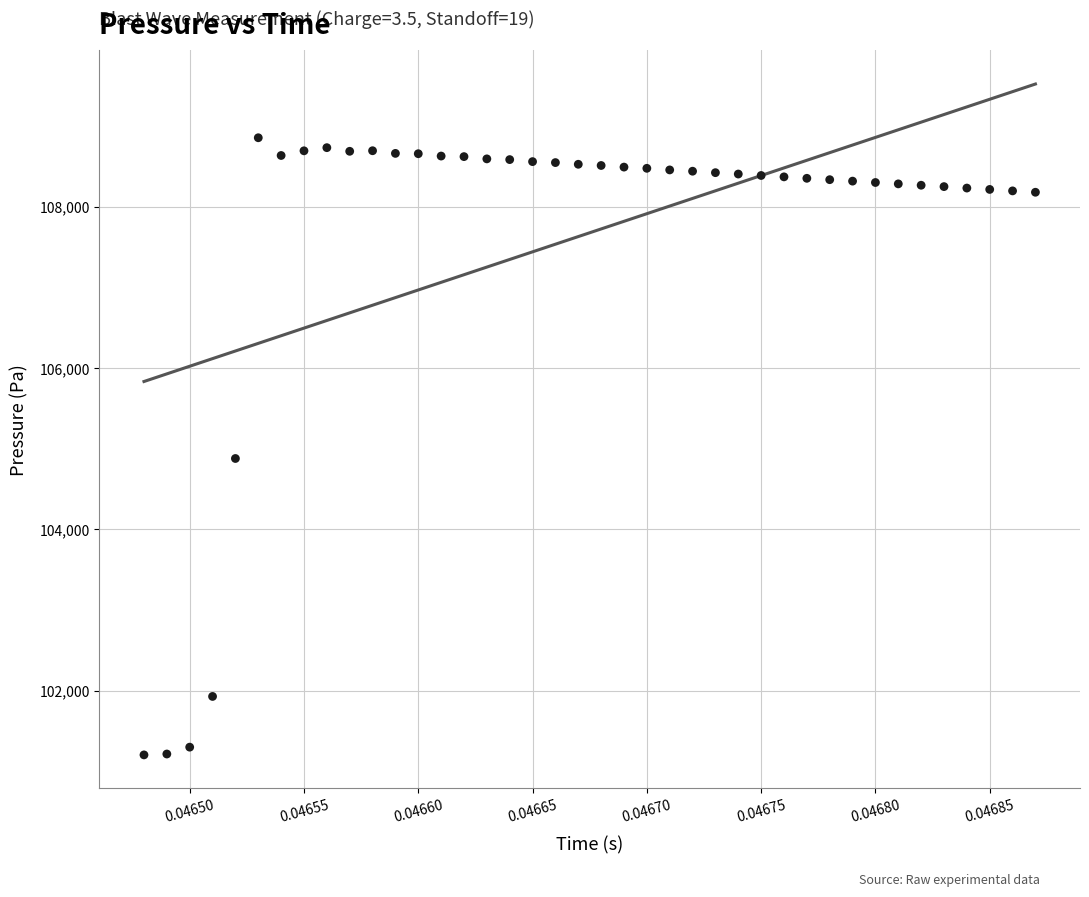

What is the range of Y values (max minus min)?

7654